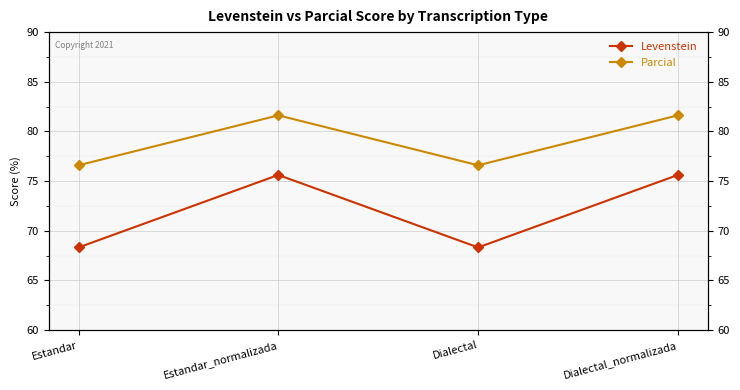

True or false: Parcial and Levenstein cross at least once.

False